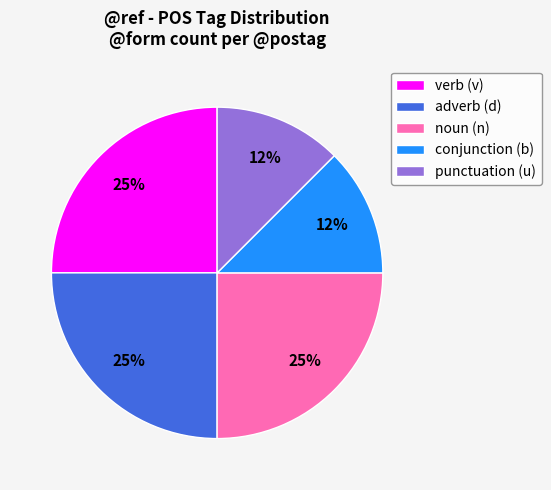

Is there any slice that represents more than half of the pie?

No